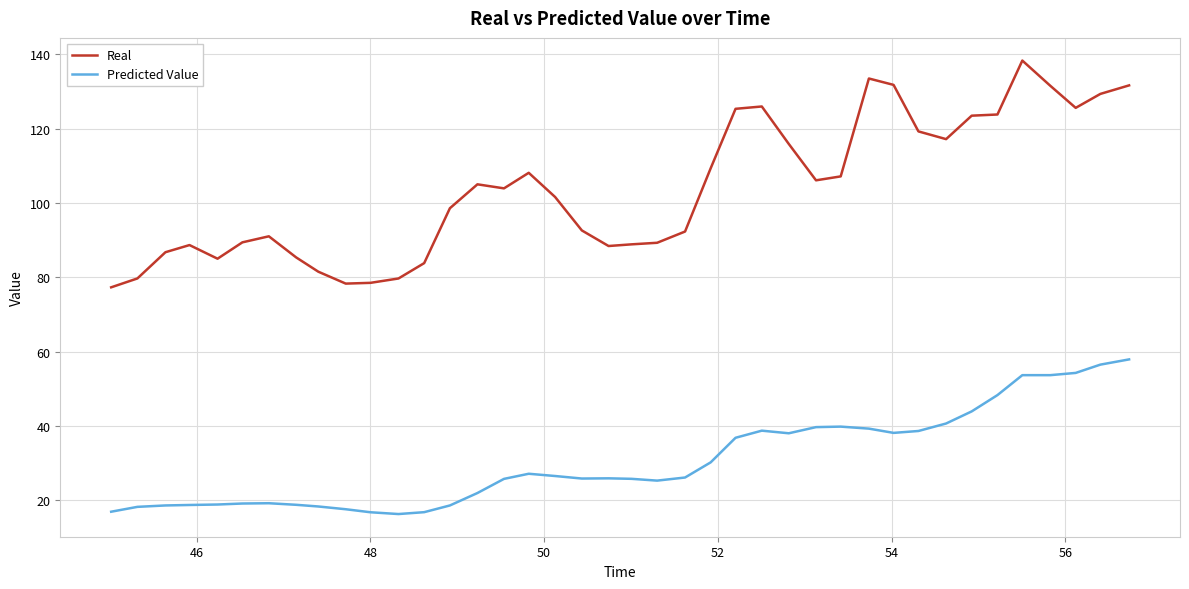

Rank the series by their average value, from highest to lowest.

Real, Predicted Value